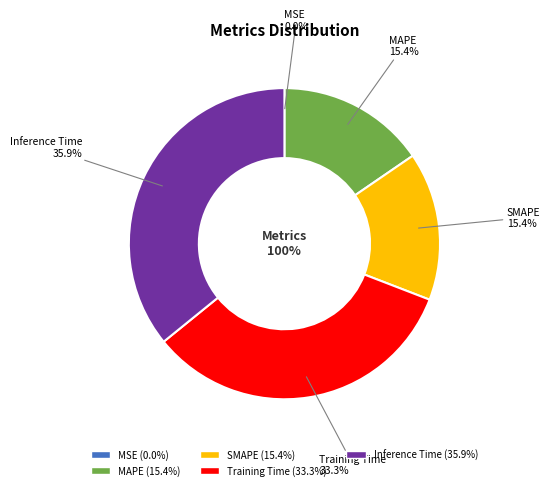

Is the sum of MAPE and SMAPE greater than half?

No